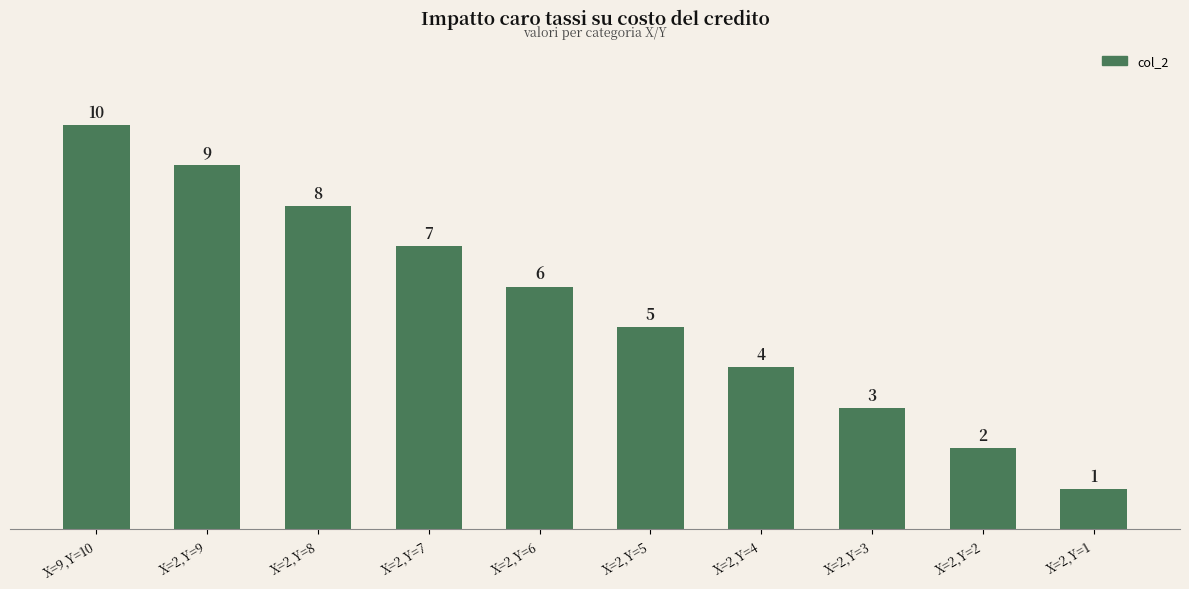

List the labels in order of value, smallest first.

X=2,Y=1, X=2,Y=2, X=2,Y=3, X=2,Y=4, X=2,Y=5, X=2,Y=6, X=2,Y=7, X=2,Y=8, X=2,Y=9, X=9,Y=10